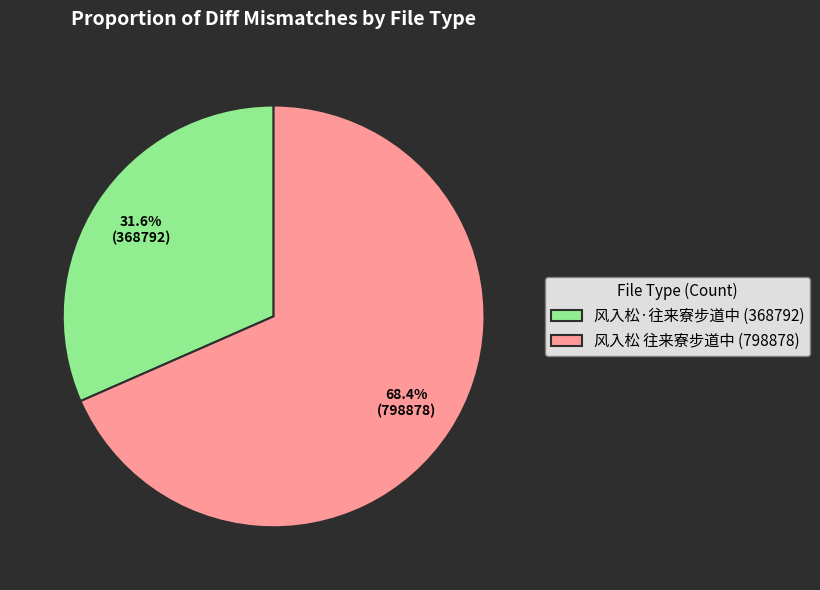

To the nearest percent, what is the difference between the largest and smallest slice percentages?

37%